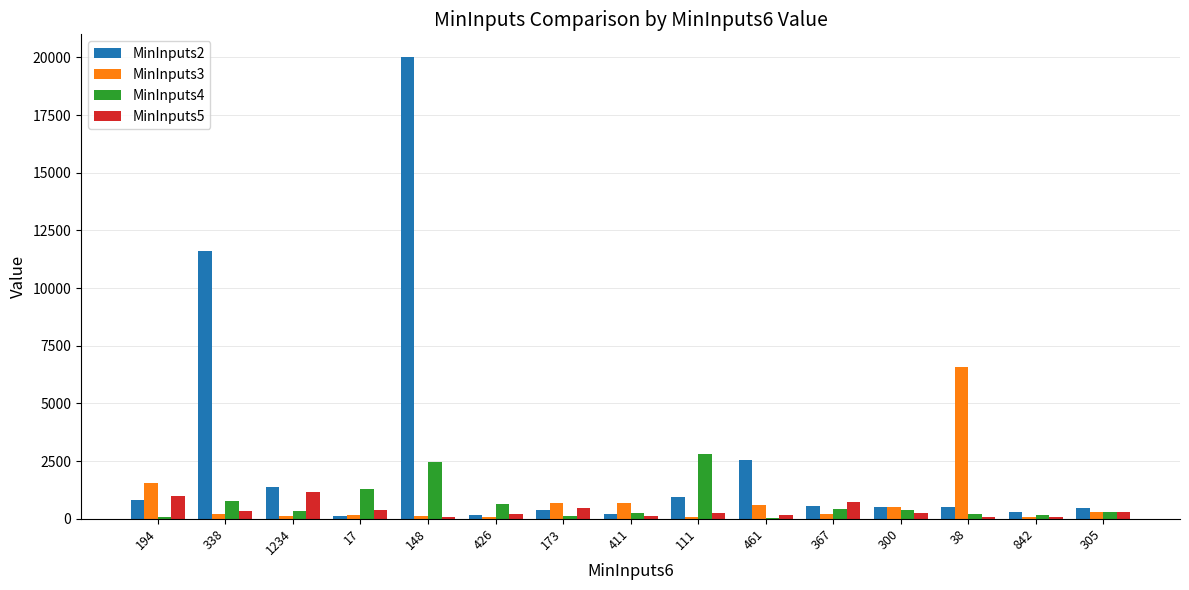

What is the maximum value shown in the chart?

20000